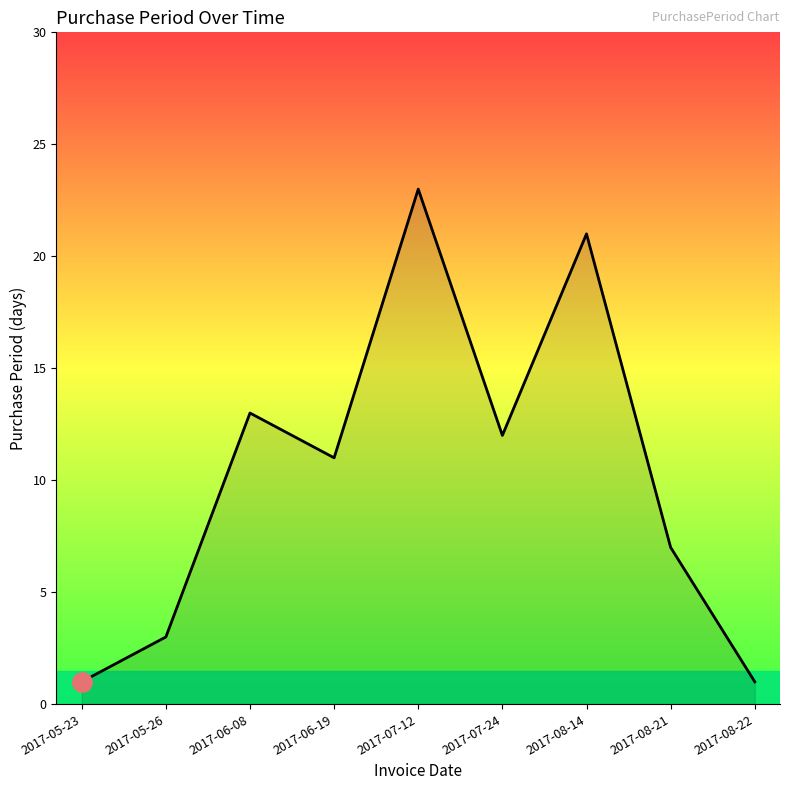

Reading left to right, what are all the values shown in this chart?

1	3	13	11	23	12	21	7	1